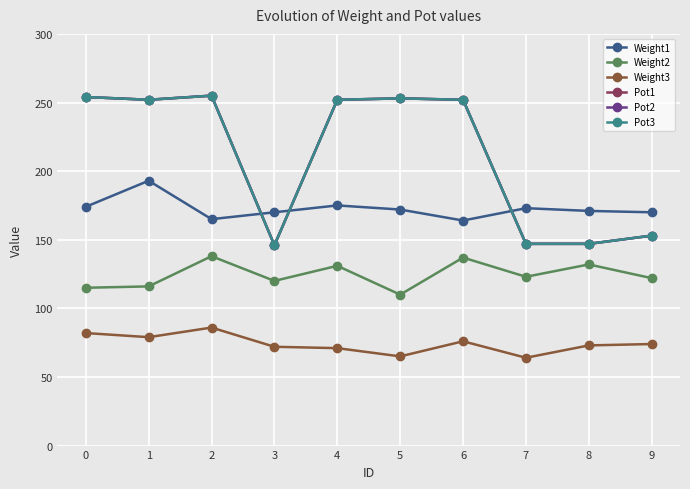

Does the chart have visible grid lines?

Yes